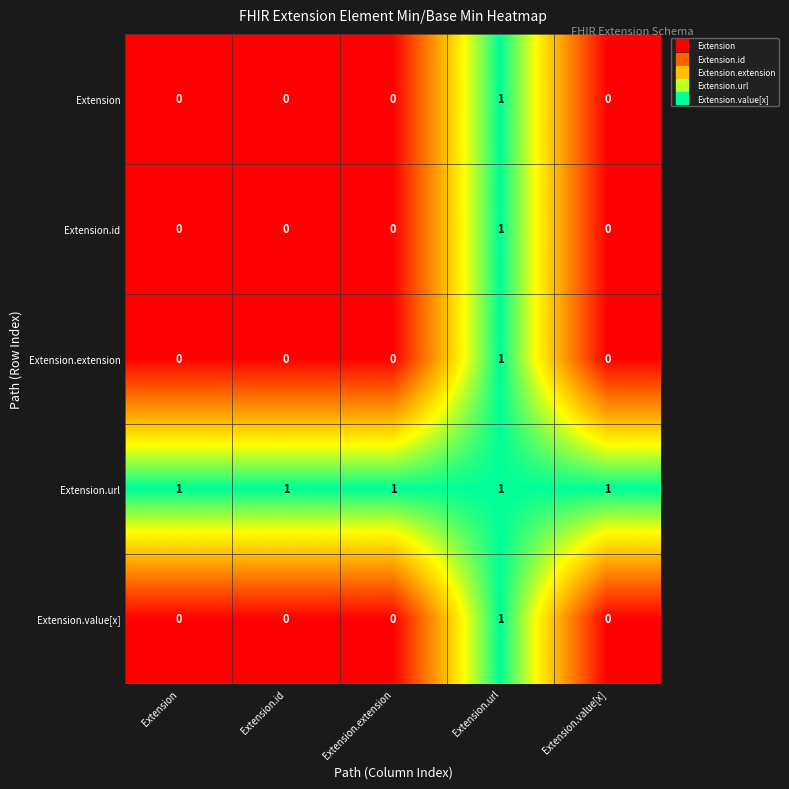

Reading left to right, transcribe all the data shown in this chart.

Extension: 0	0	0	1	0
Extension.id: 0	0	0	1	0
Extension.extension: 0	0	0	1	0
Extension.url: 1	1	1	1	1
Extension.value[x]: 0	0	0	1	0